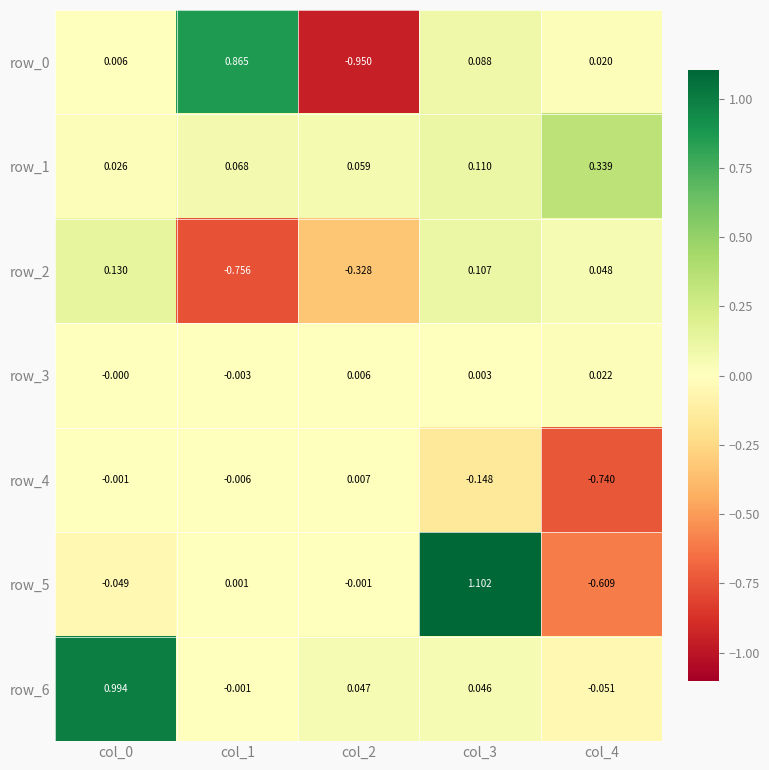

Is the value of row_1 at col_3 greater than the value of row_4 at col_3?

Yes